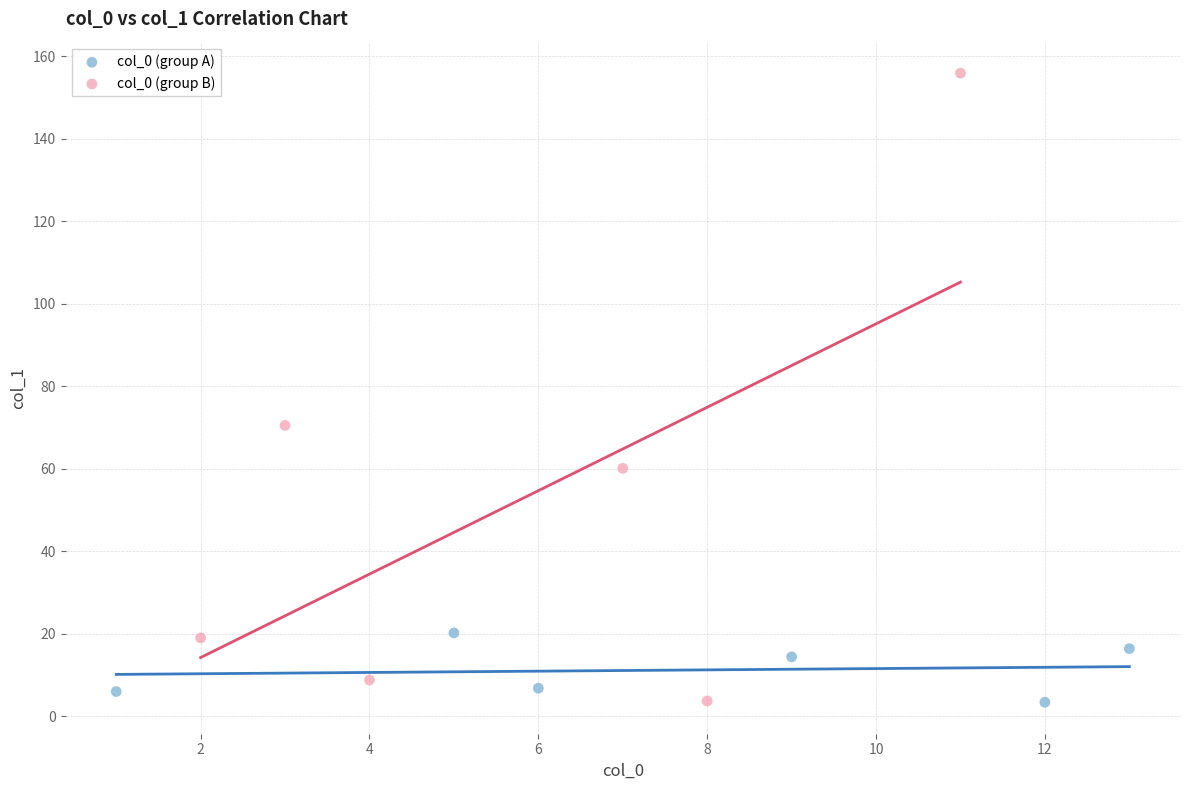

Which series has the largest Y range (max minus min)?

col_0 (group B)